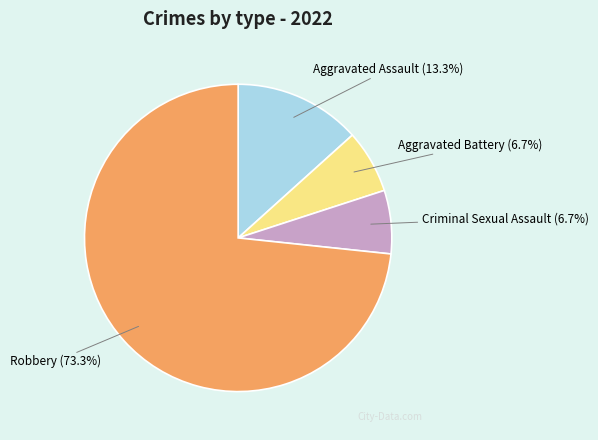

What percentage is the Aggravated Battery slice, to the nearest percent?

7%